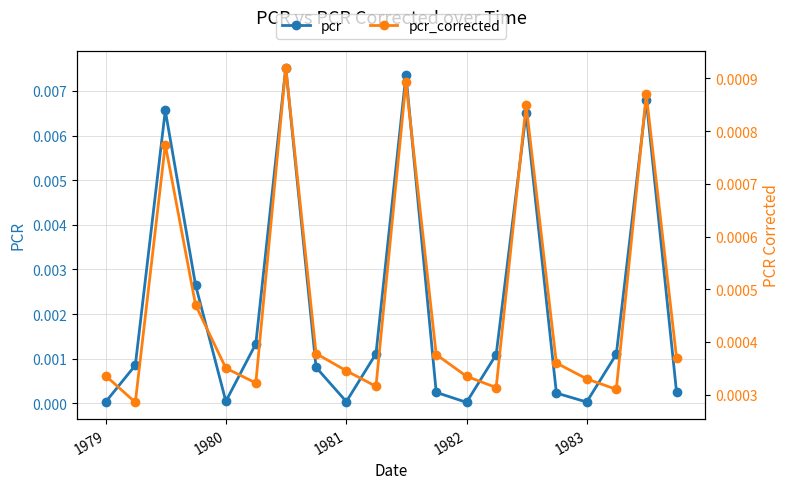

List the series in order of their peak value, highest first.

pcr, pcr_corrected